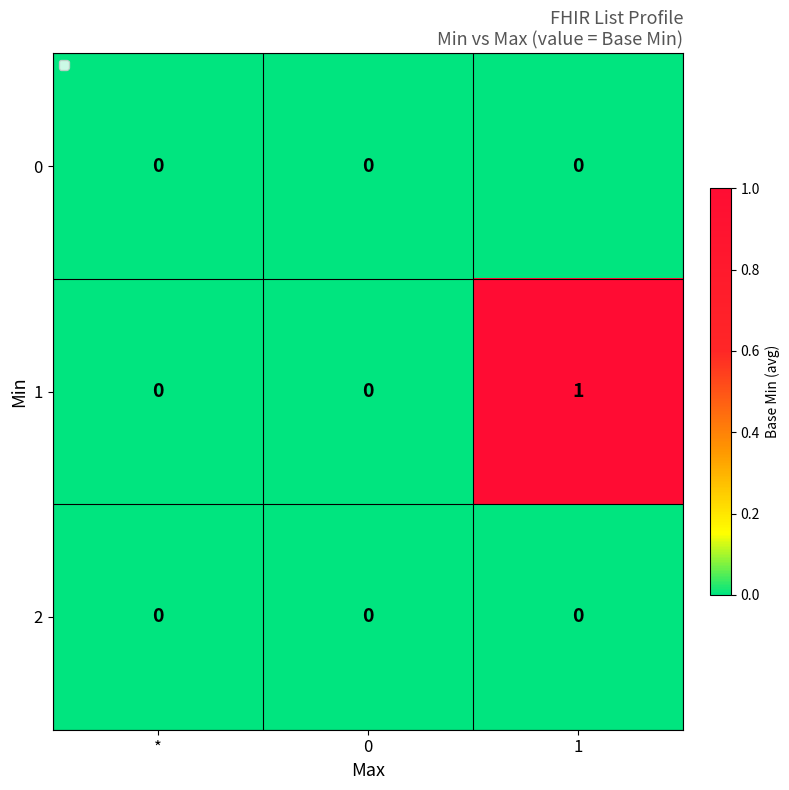

The value of 1 at * is 0. True or false?

True